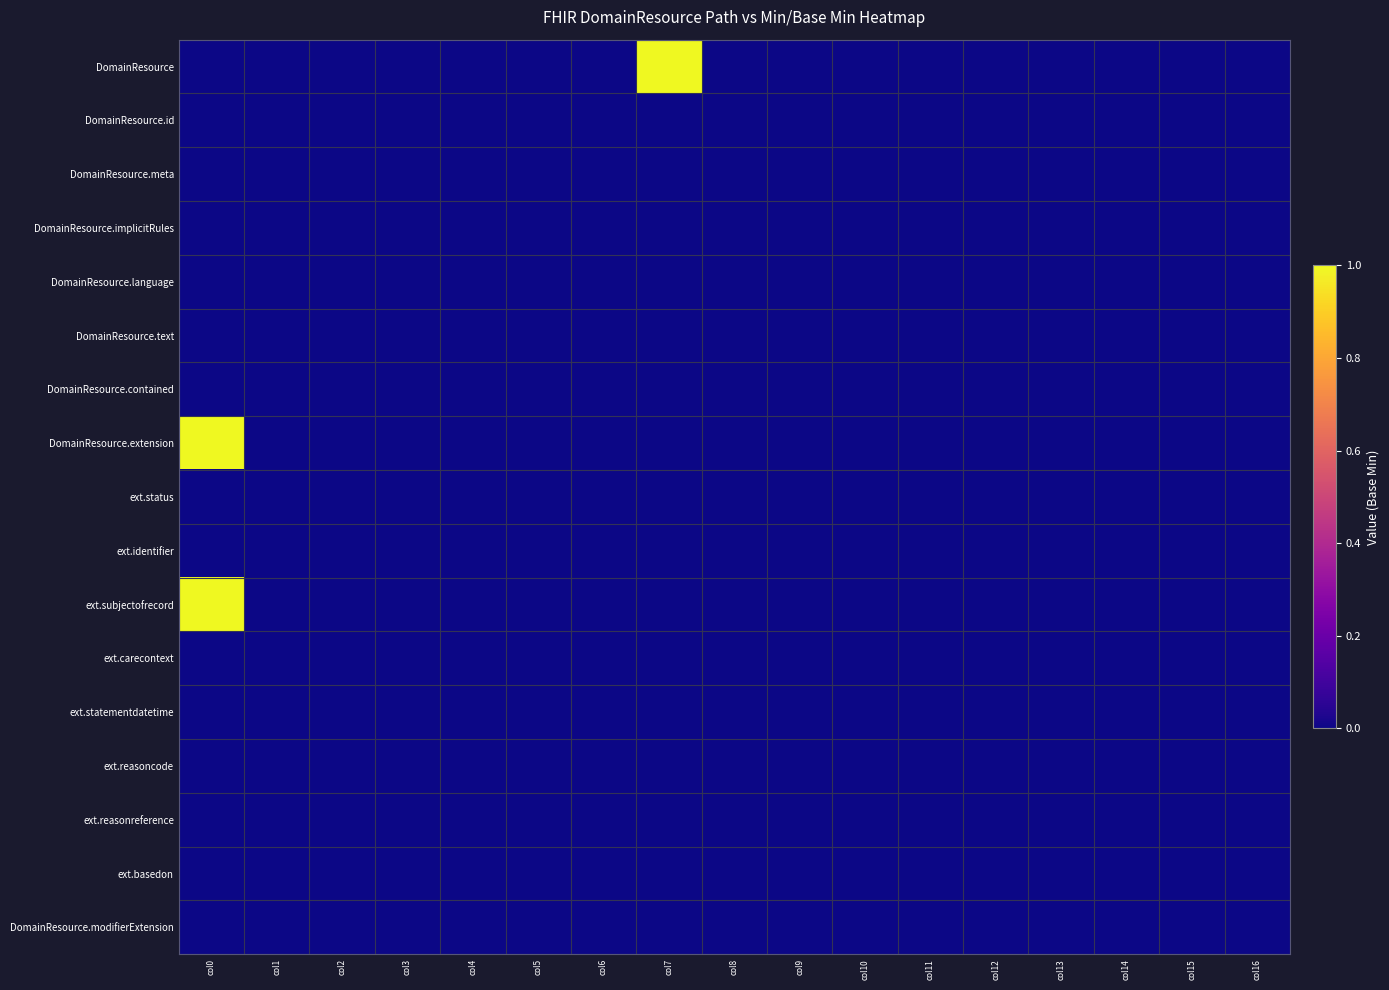

At how many categories does at least one series exceed 0?

2